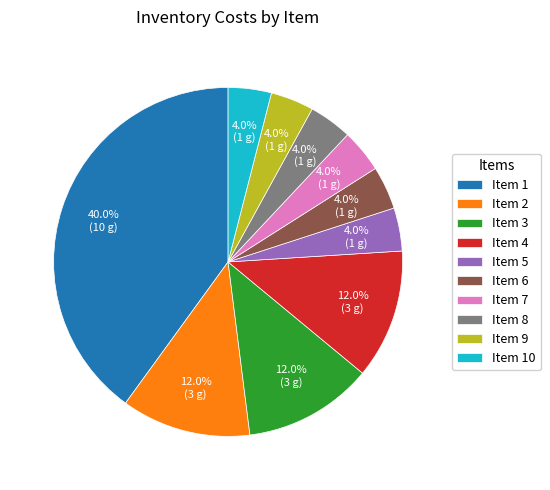

To the nearest percent, what is the difference between the largest and smallest slice percentages?

36%